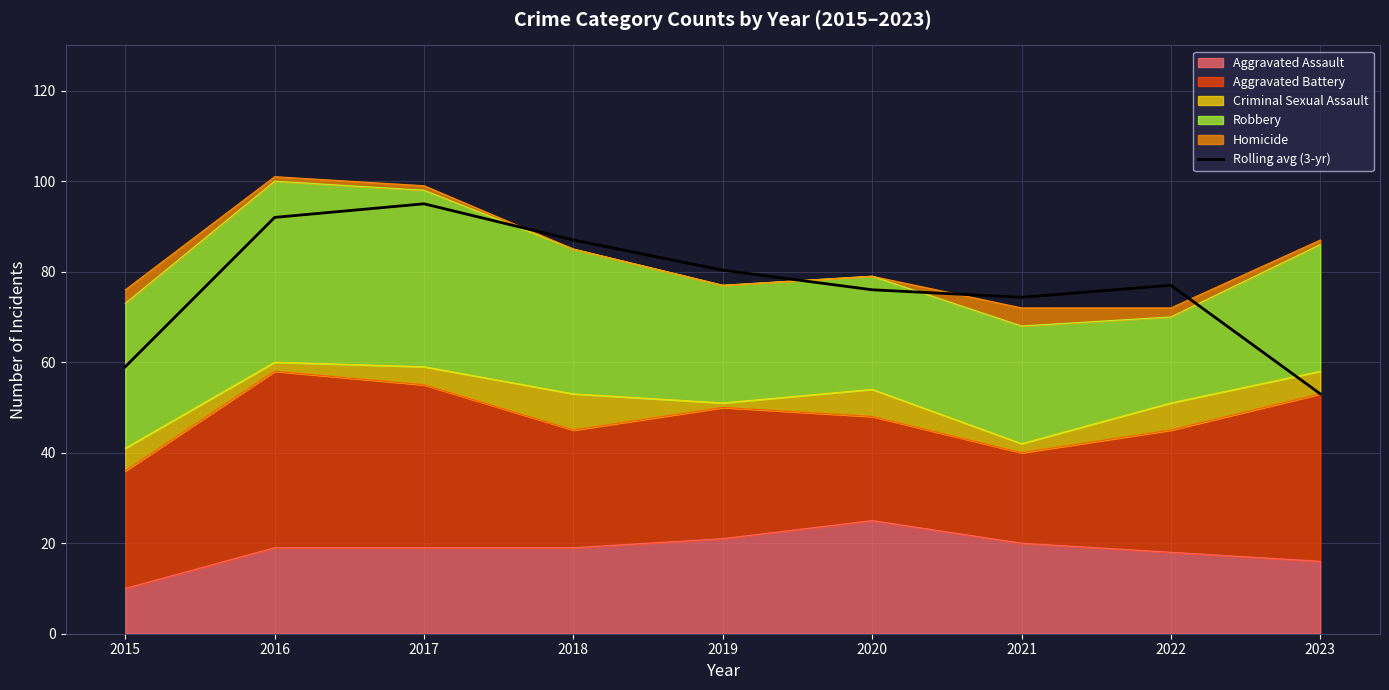

Between 2018 and 2019, which is larger?

2018